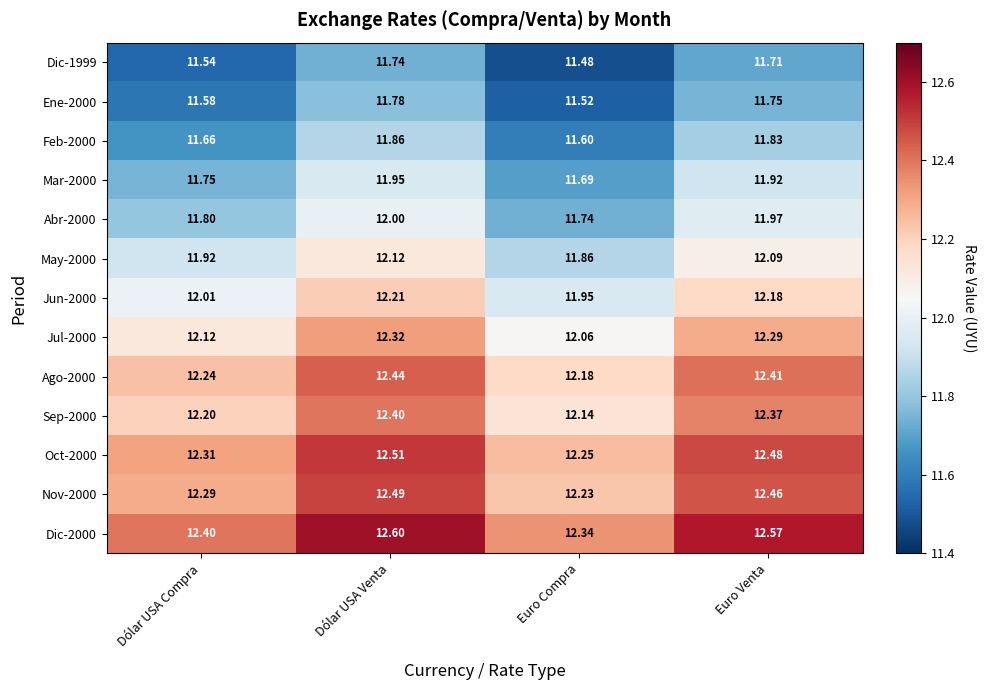

Is the value of Jul-2000 at Euro Venta greater than the value of Dic-2000 at Euro Venta?

No